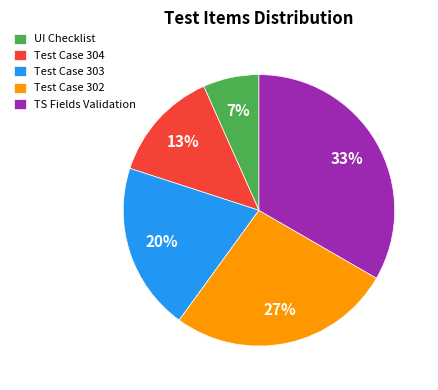

True or false: Test Case 304 accounts for 19% of the total.

False